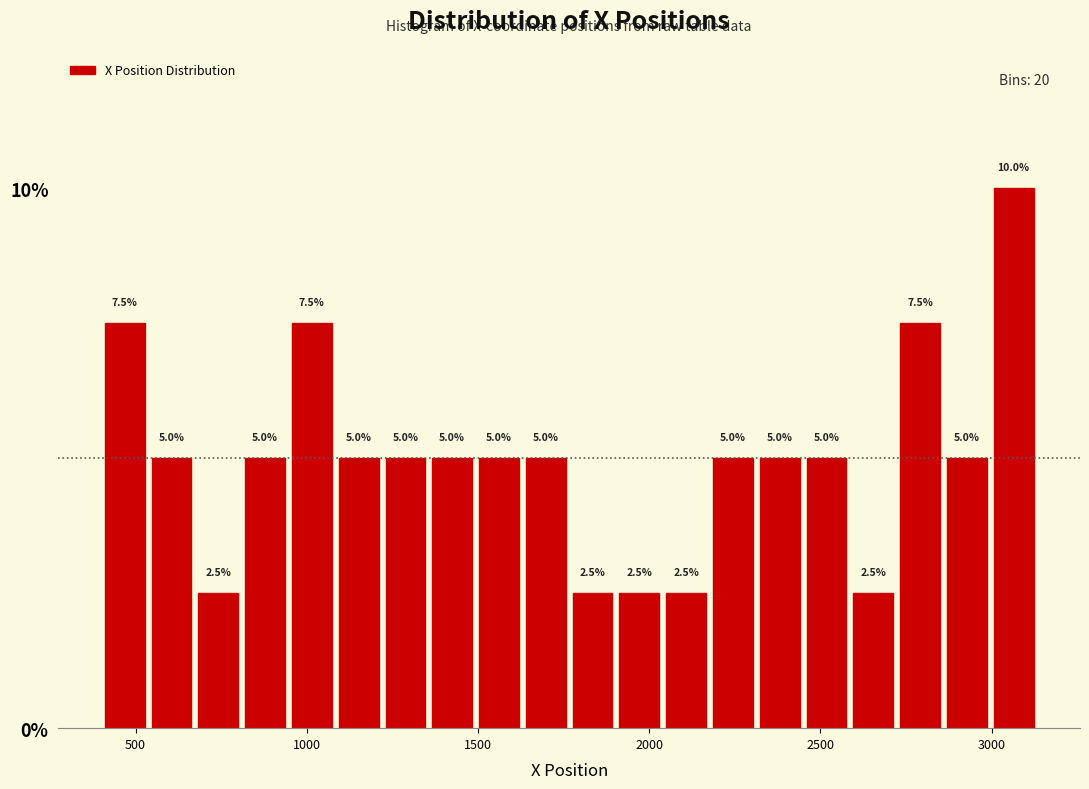

Read against the x-axis, roughly where is the centre of the tallest bar?

3050